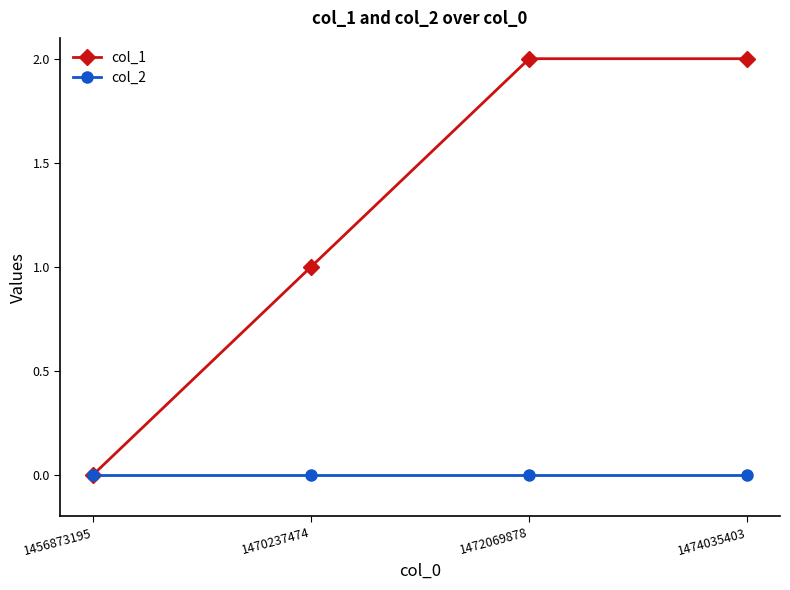

The value of col_1 at 1472069878 is 1. True or false?

False